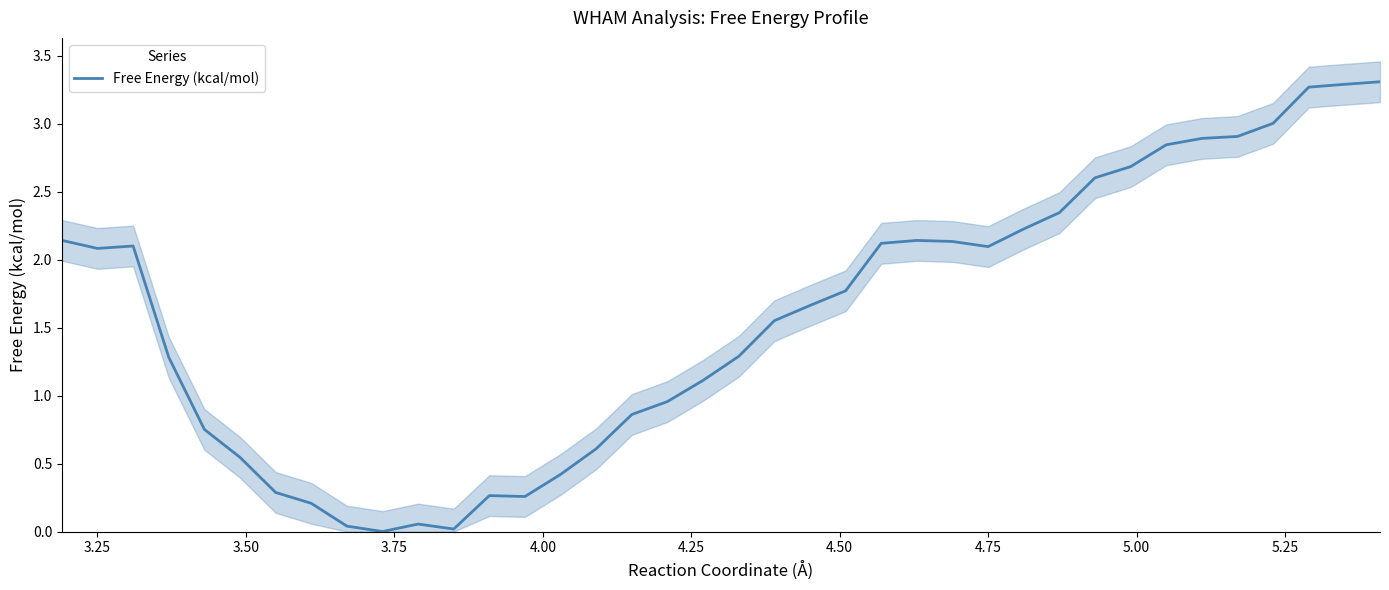

What is the highest value of the Free Energy (kcal/mol) series?

3.3